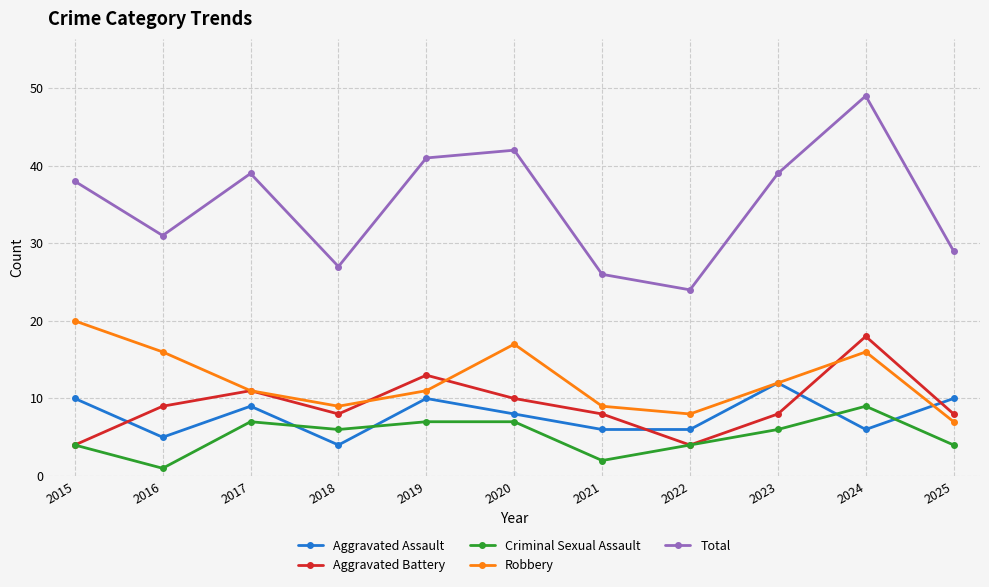

At 2019, list the series in order from largest to smallest.

Total, Aggravated Battery, Robbery, Aggravated Assault, Criminal Sexual Assault